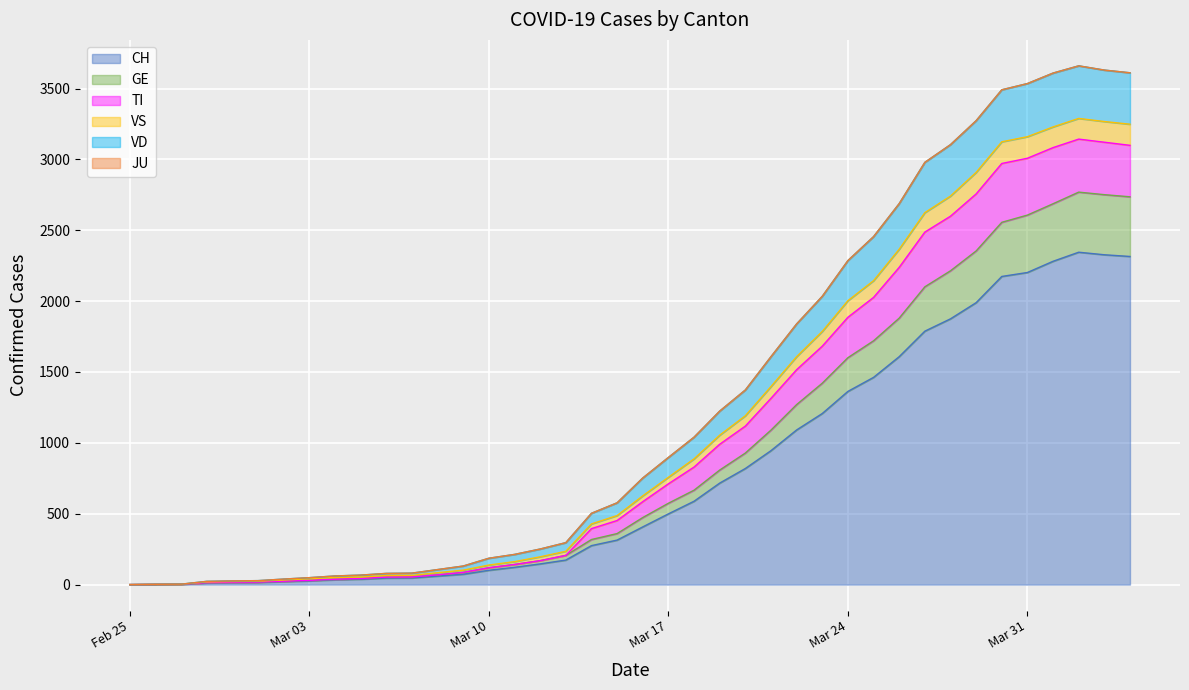

Which label corresponds to the smallest value in the chart?

Feb 25